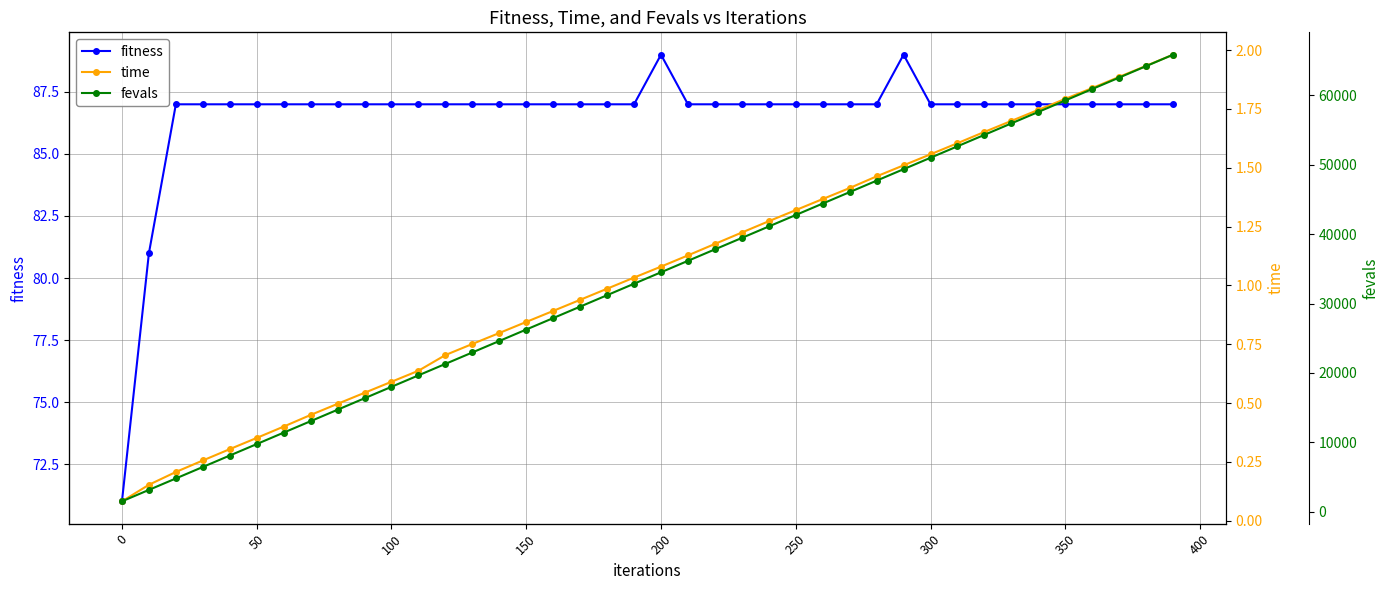

The value of fitness at 300 is 145. True or false?

False